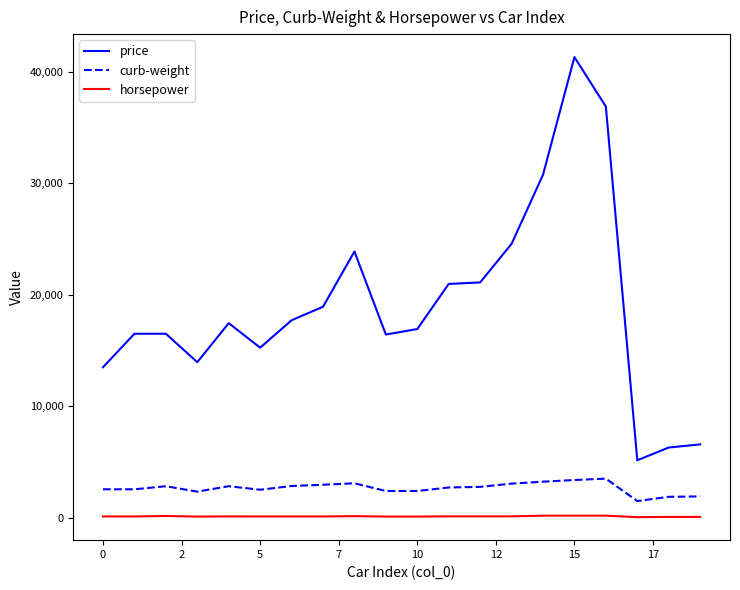

True or false: curb-weight and price cross at least once.

False